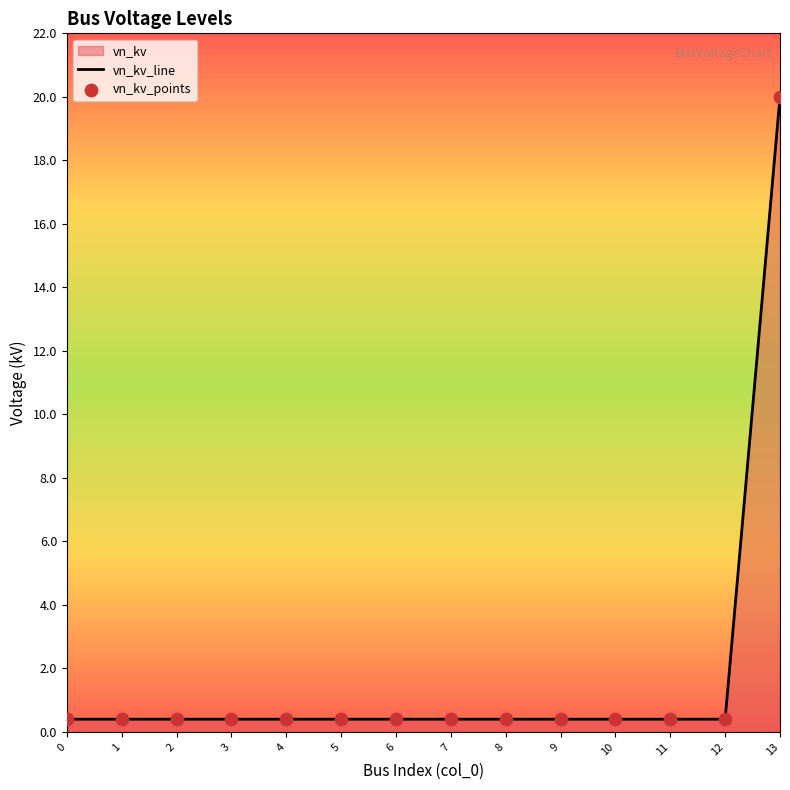

The chart shows a value of 0.4 at 1. True or false?

True